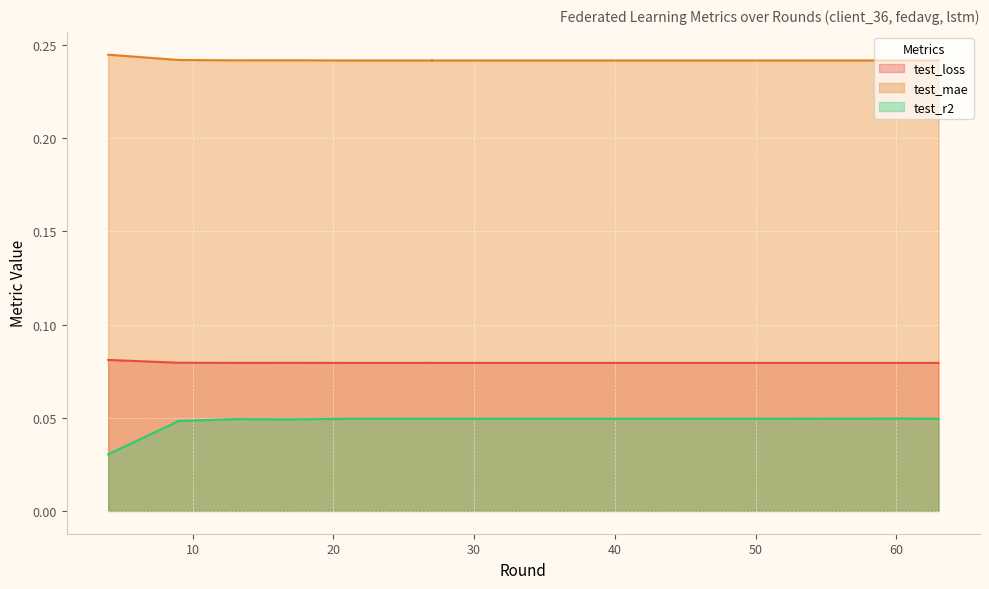

In test_loss, how many points are lower than both neighbors (excluding endpoints)?

5